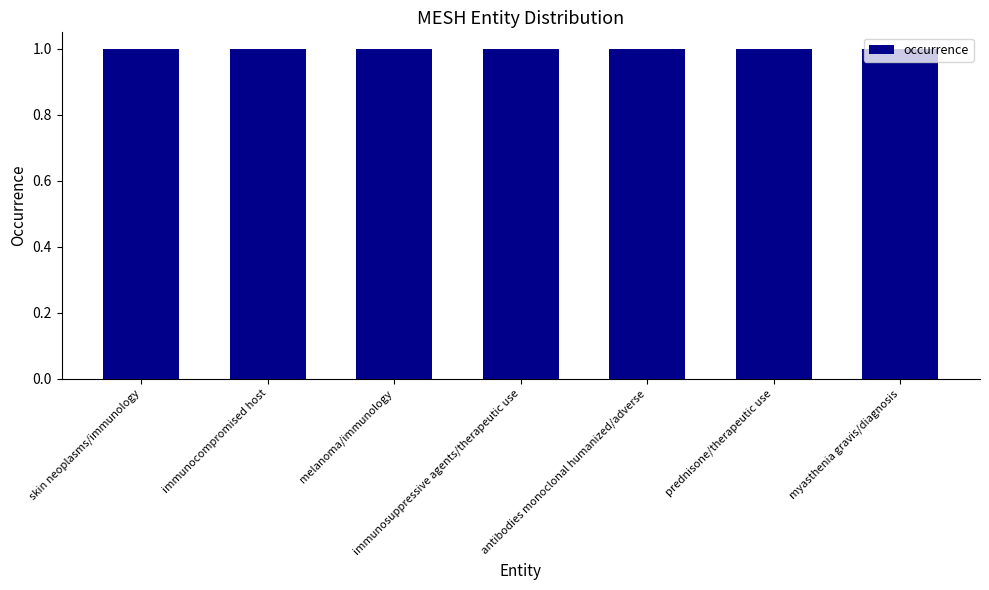

What is the label of the 1st bar from the left?

skin neoplasms/immunology